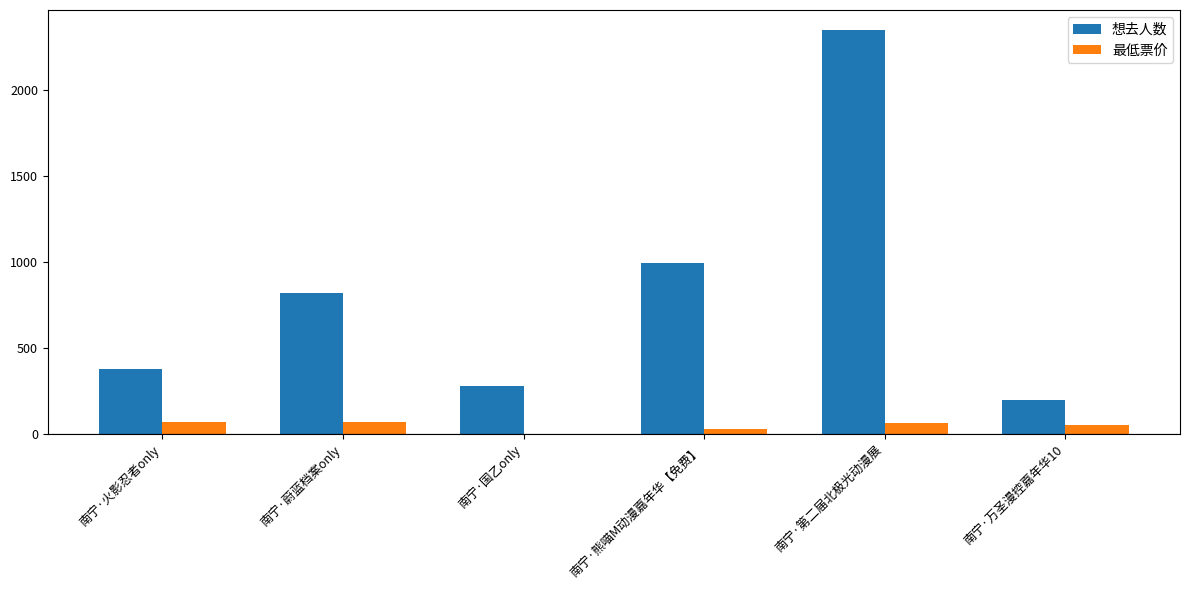

What value does the 最低票价 series have at 南宁·火影忍者only?

68.0